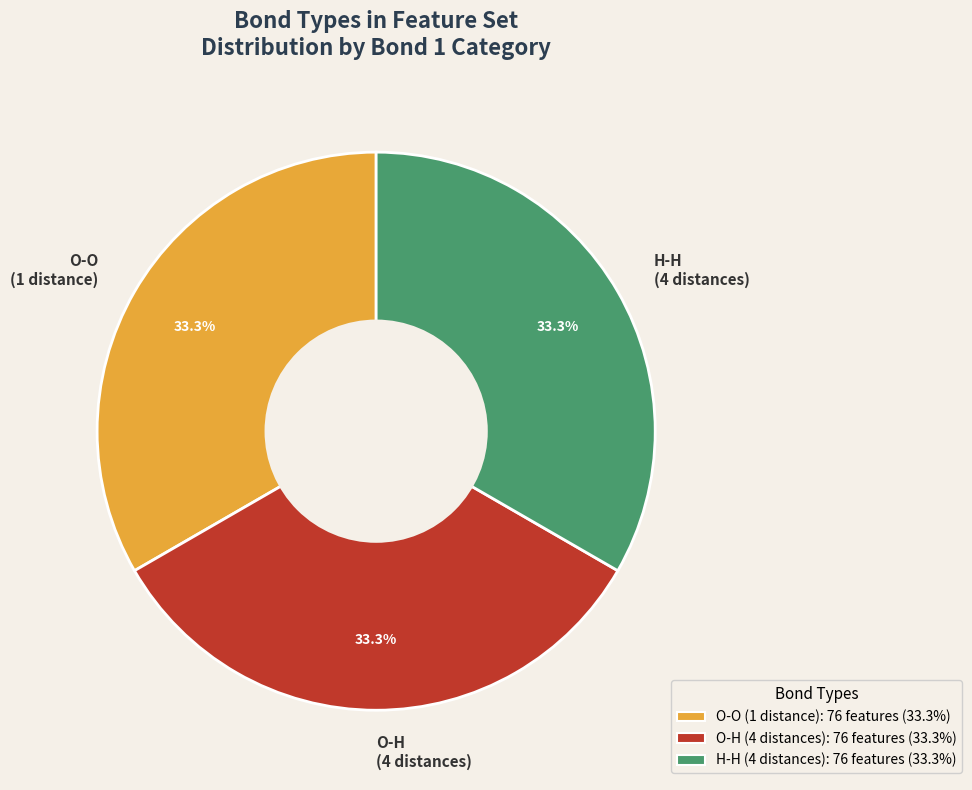

What percentage is NOT represented by H-H (4 distances)?

66.7%